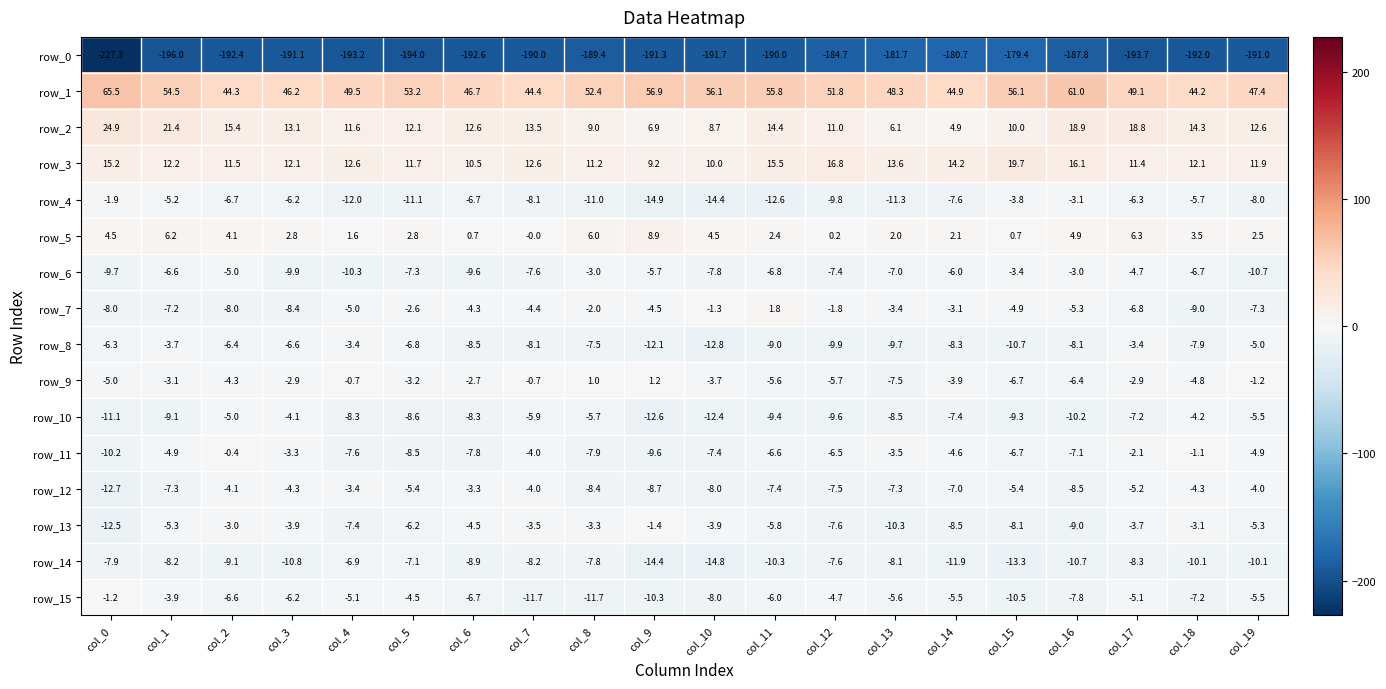

What is the average value of the row_13 series?

-5.8